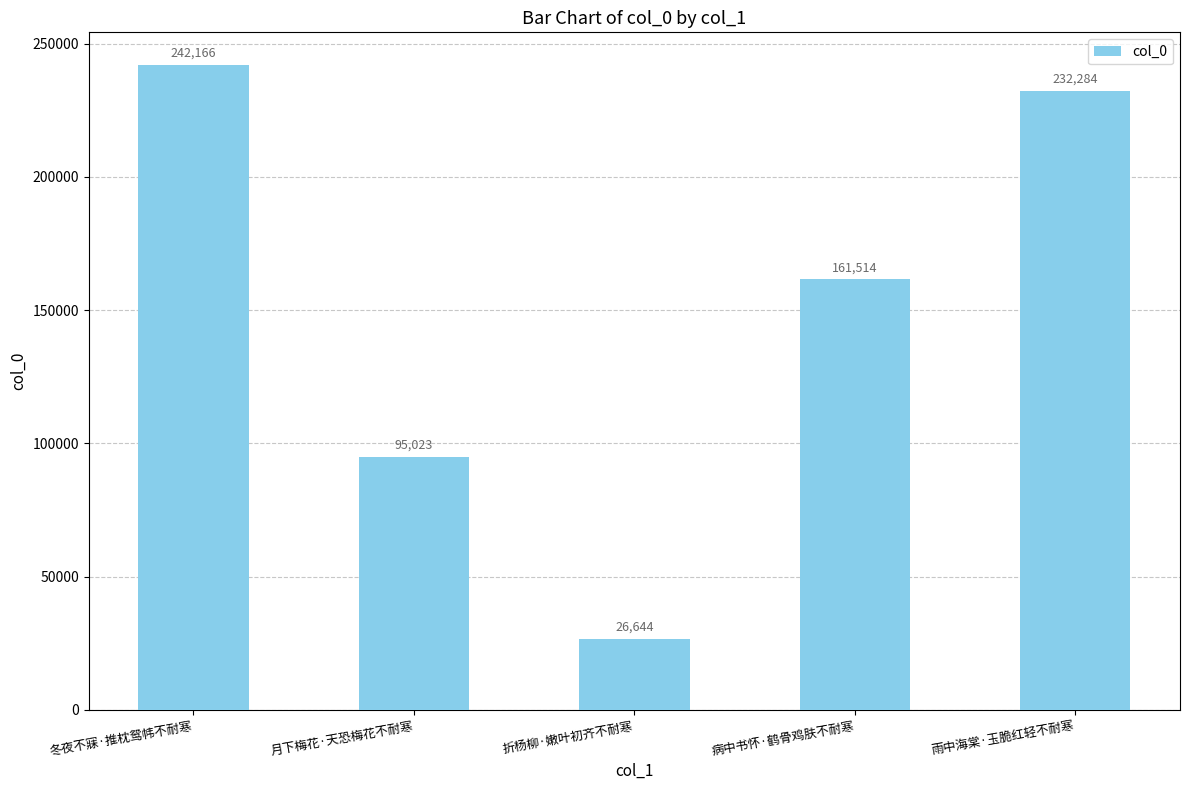

Between 冬夜不寐·推枕鸳帏不耐寒 and 雨中海棠·玉脆红轻不耐寒, which is larger?

冬夜不寐·推枕鸳帏不耐寒